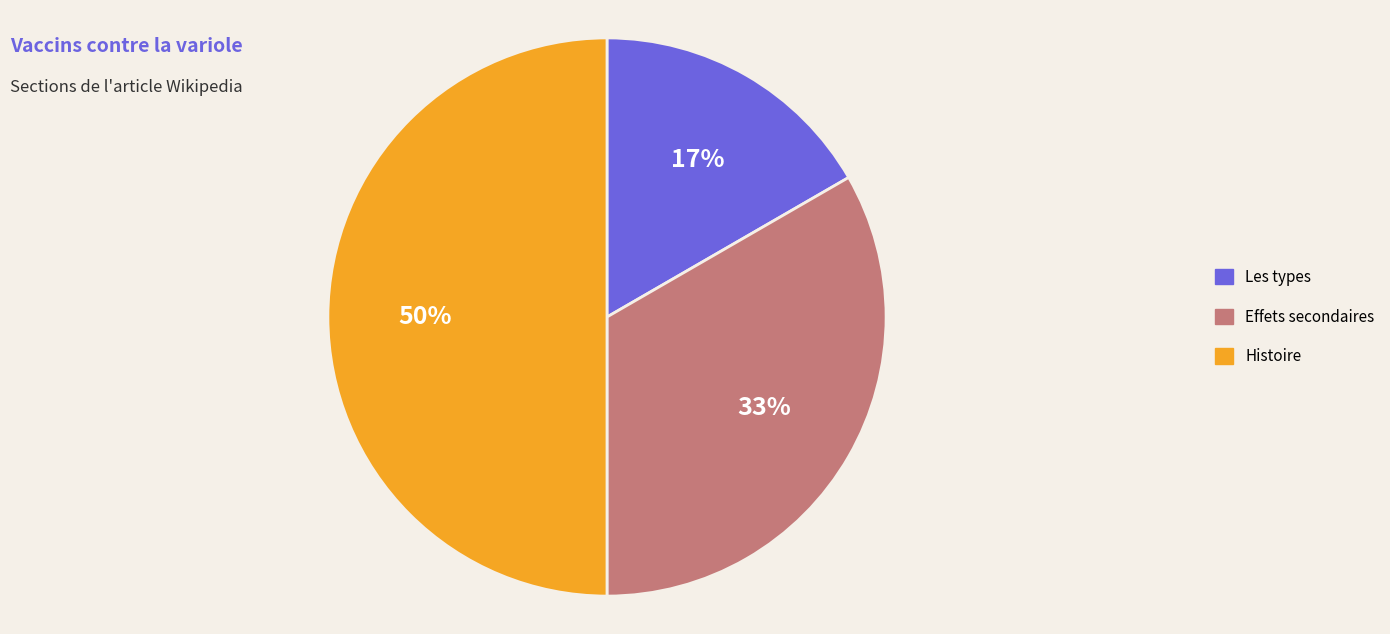

What percentage is the Histoire slice, to the nearest percent?

50%